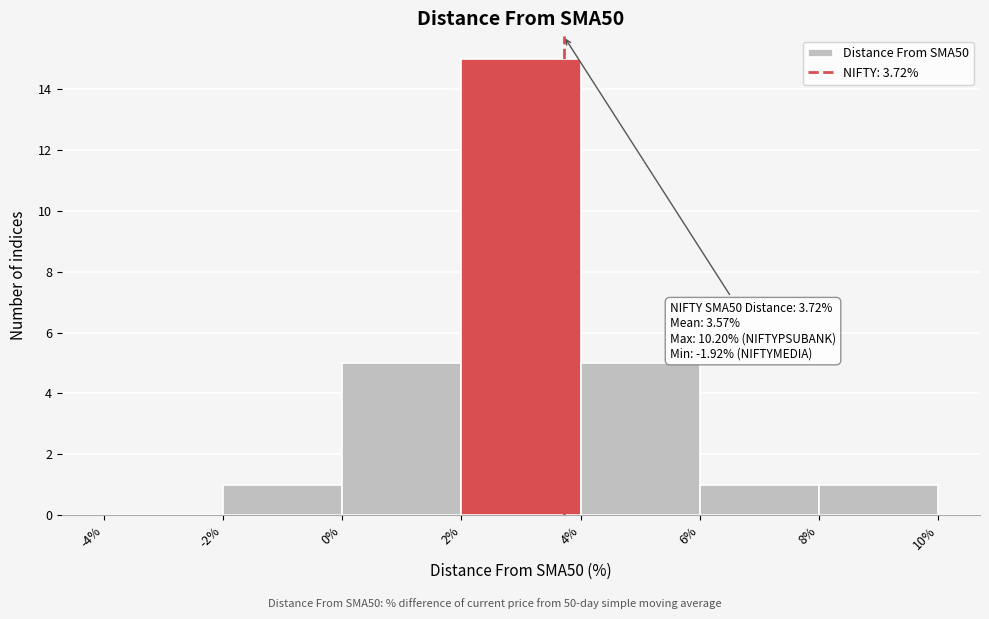

Which range on the x-axis has the tallest bar?

2% to 4%